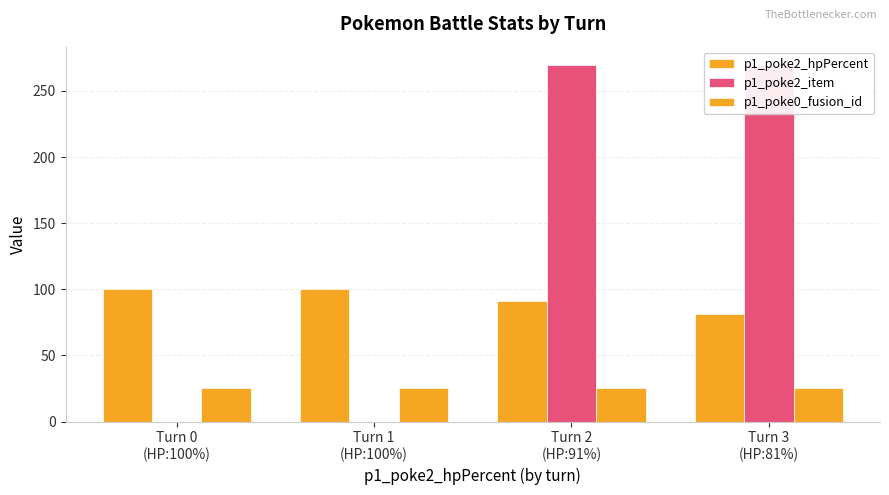

Between Turn 0
(HP:100%) and Turn 3
(HP:81%), which series saw the biggest shift?

p1_poke2_item